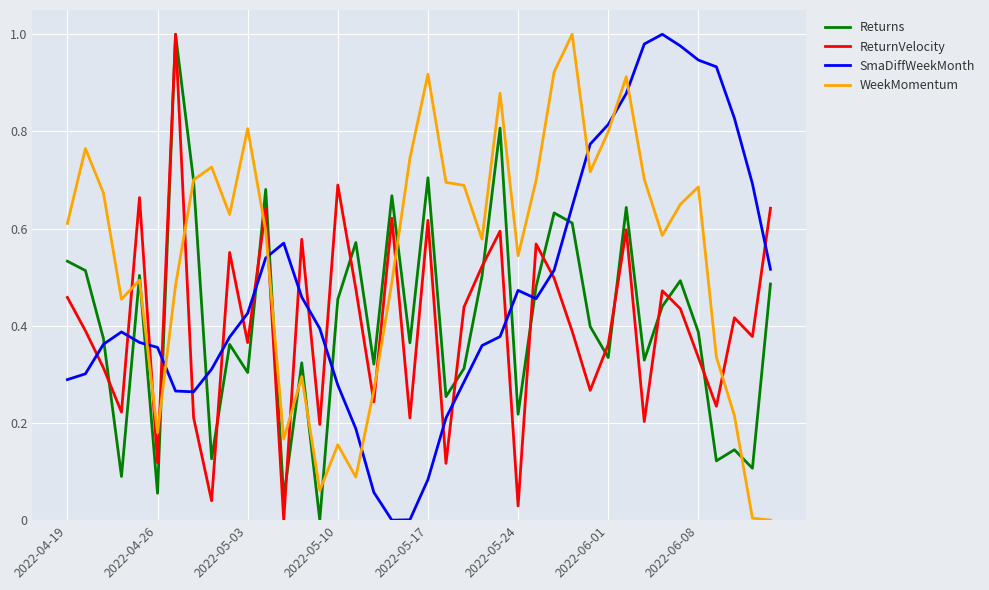

How many intersections are there between WeekMomentum and SmaDiffWeekMonth?

7